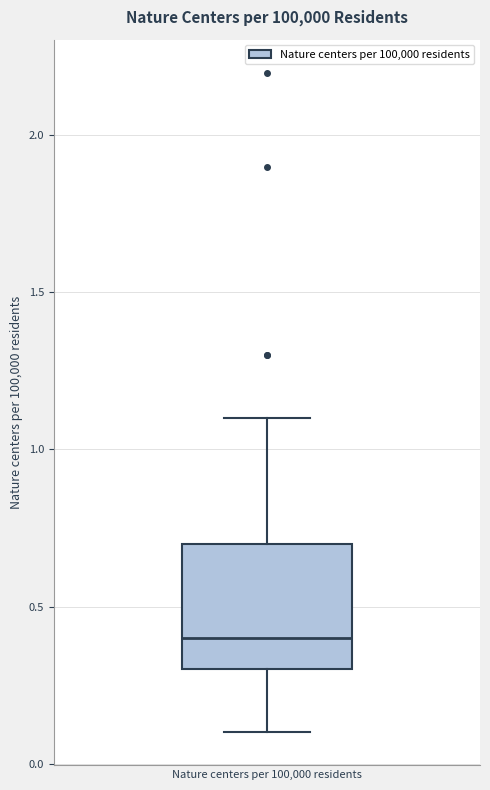

Read this box plot against the y-axis: the position of the median line, the range covered by the box, and the ends of both whiskers. The values are not printed on the chart, so give them approximately, as read against the axis.

median 0.4, box 0.3 to 0.7, whiskers 0.1 to 1.1